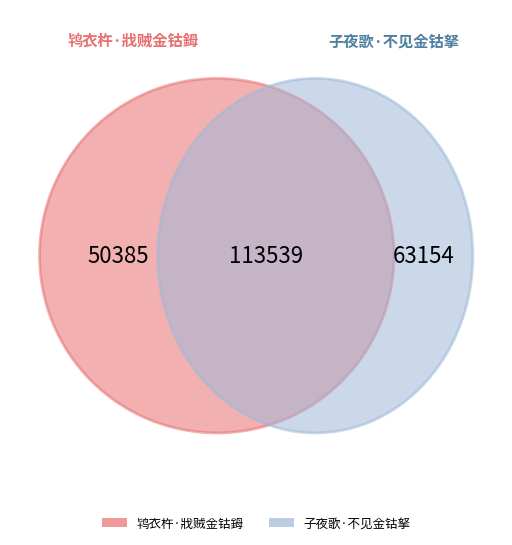

Which slice represents more than half of the pie?

子夜歌·不见金钴拏